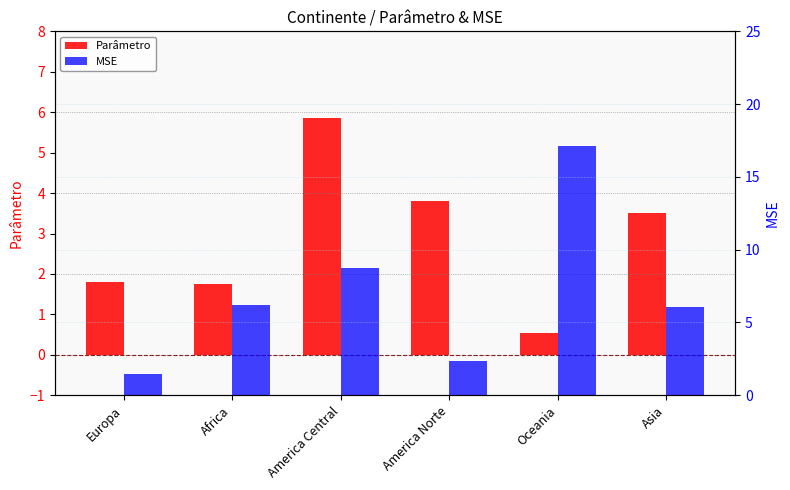

What is the difference between the second highest and minimum values in the MSE series?

7.3